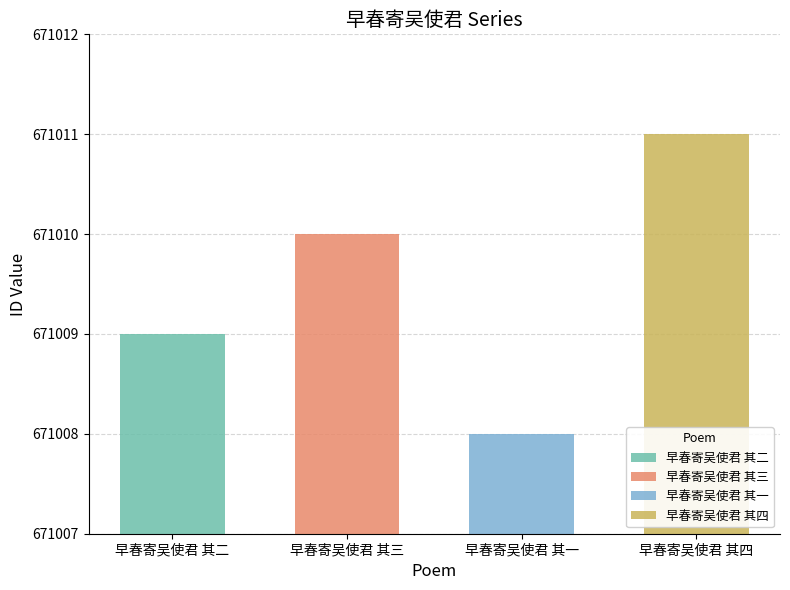

At which category does the chart reach its peak across all series?

早春寄吴使君 其四